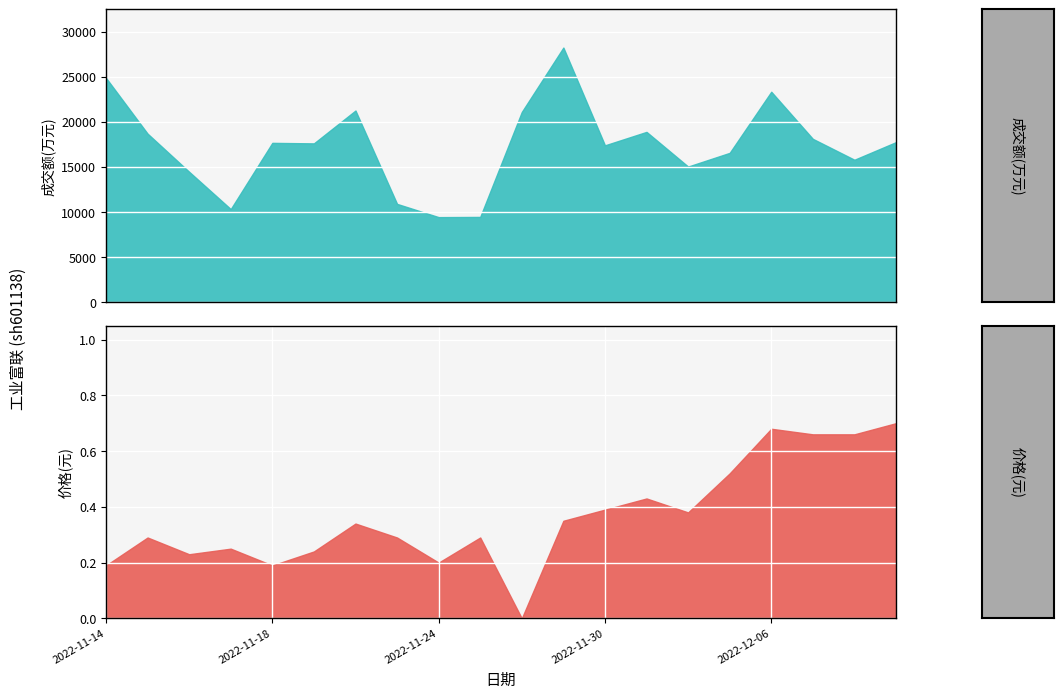

What is the label of the 16th point from the right?

2022-11-18